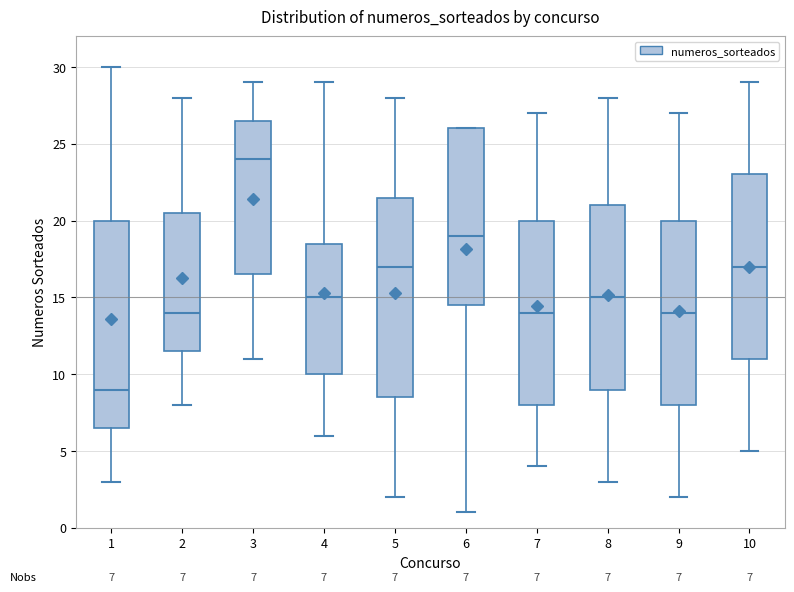

Which box is the tallest, from its lower edge to its upper edge?

1